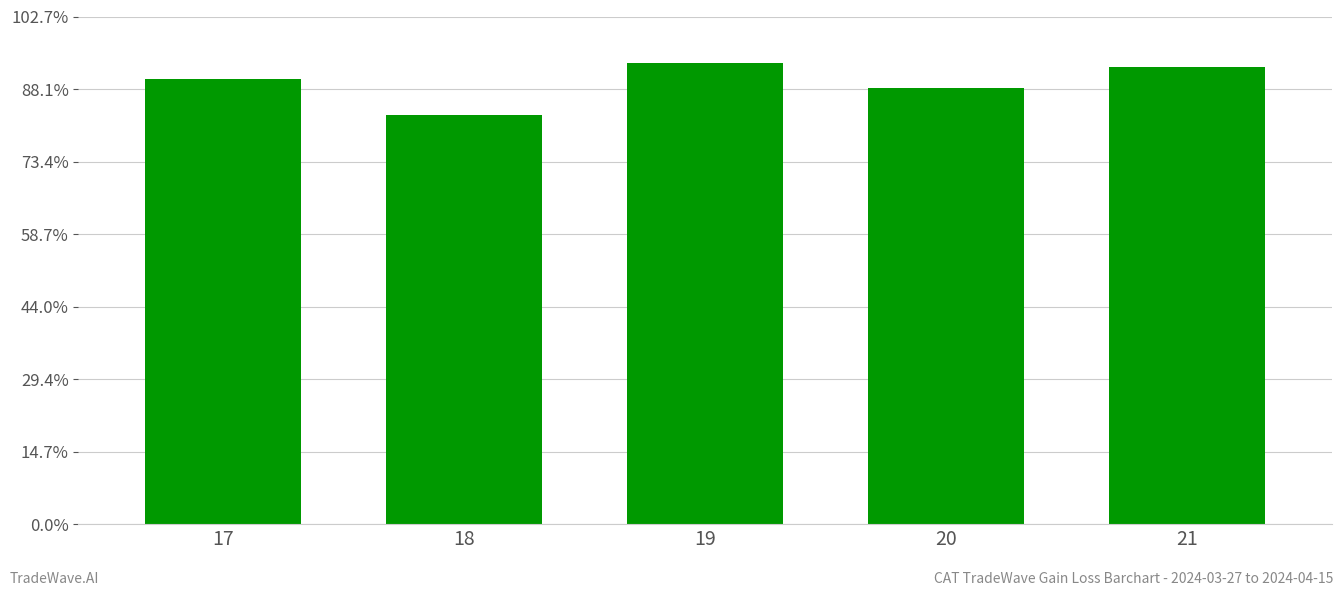

Is it true that the value at 19 is 3.3?

False